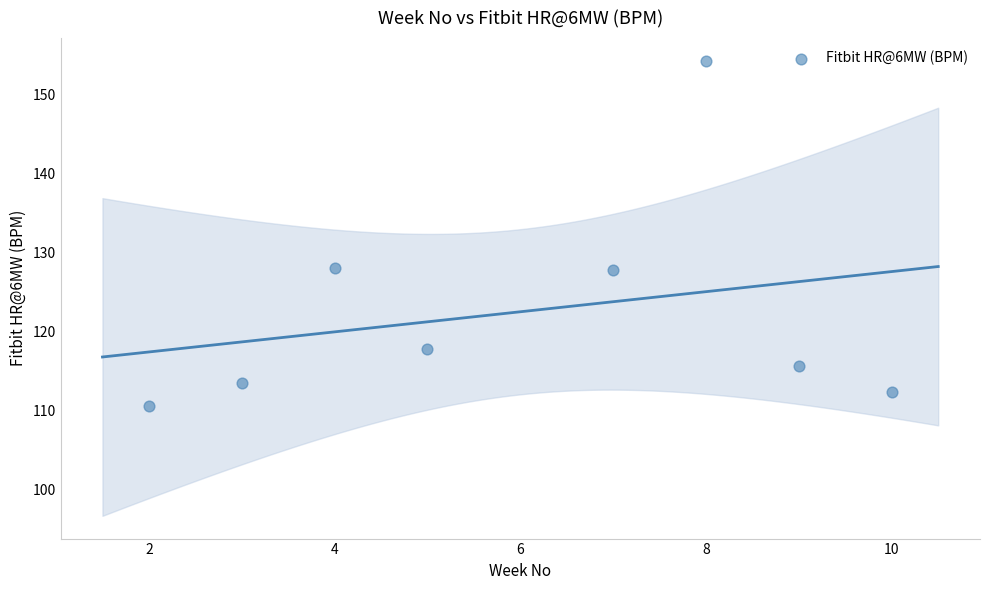

What is the range of Y values (max minus min)?

43.8